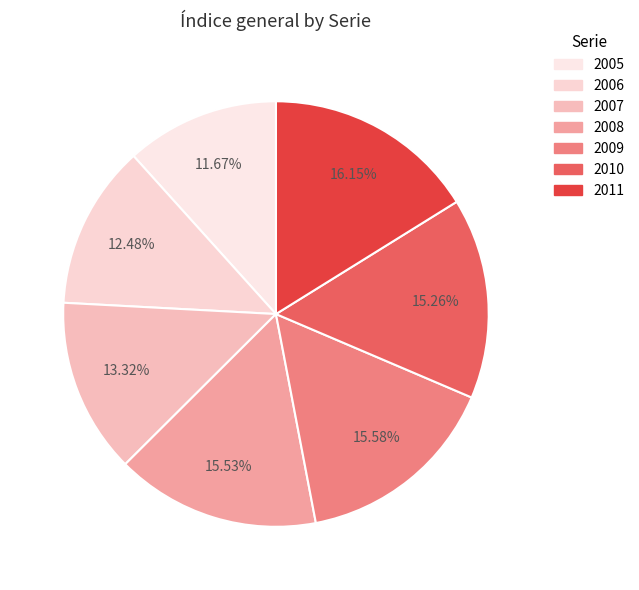

Count the number of slices in the pie.

7